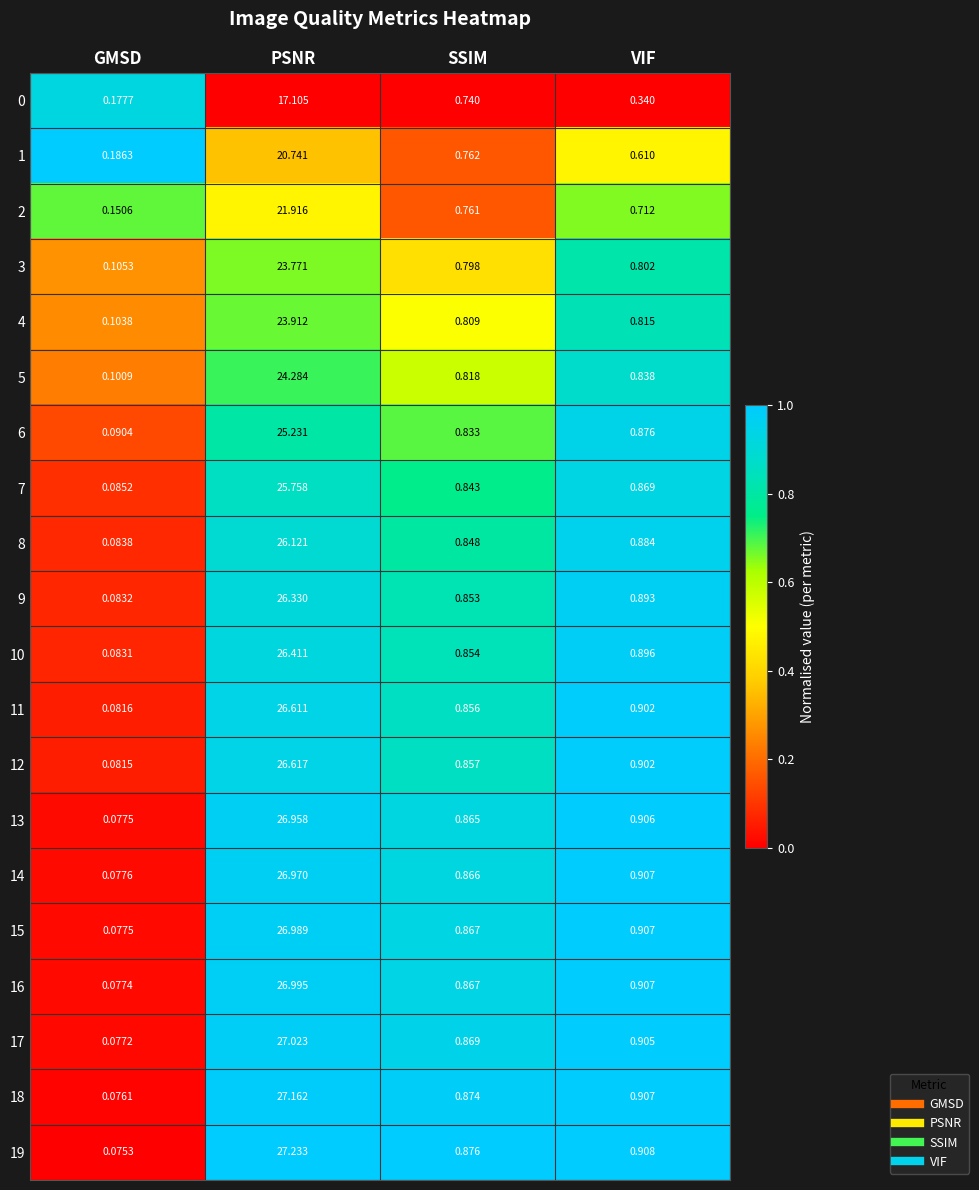

Where is 18 nearest to the value 13?

VIF